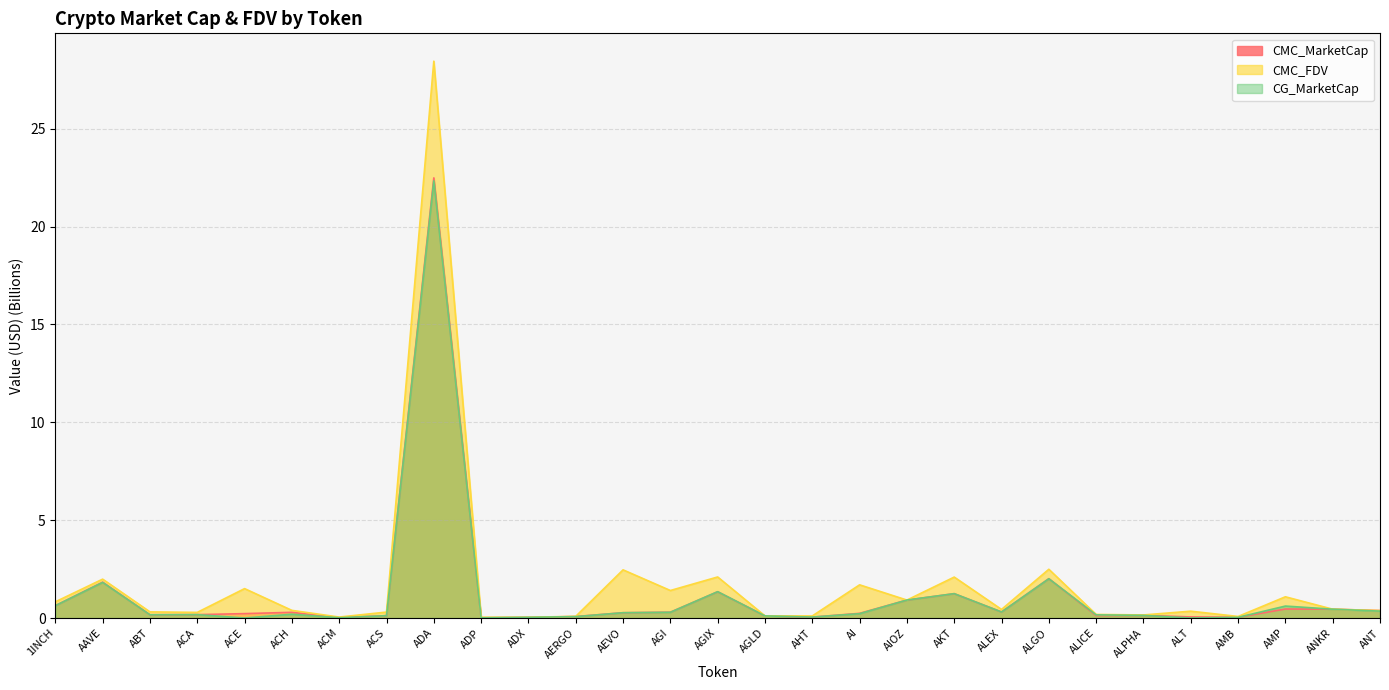

Between which two adjacent categories do CMC_FDV and CG_MarketCap first intersect?

AI and AIOZ